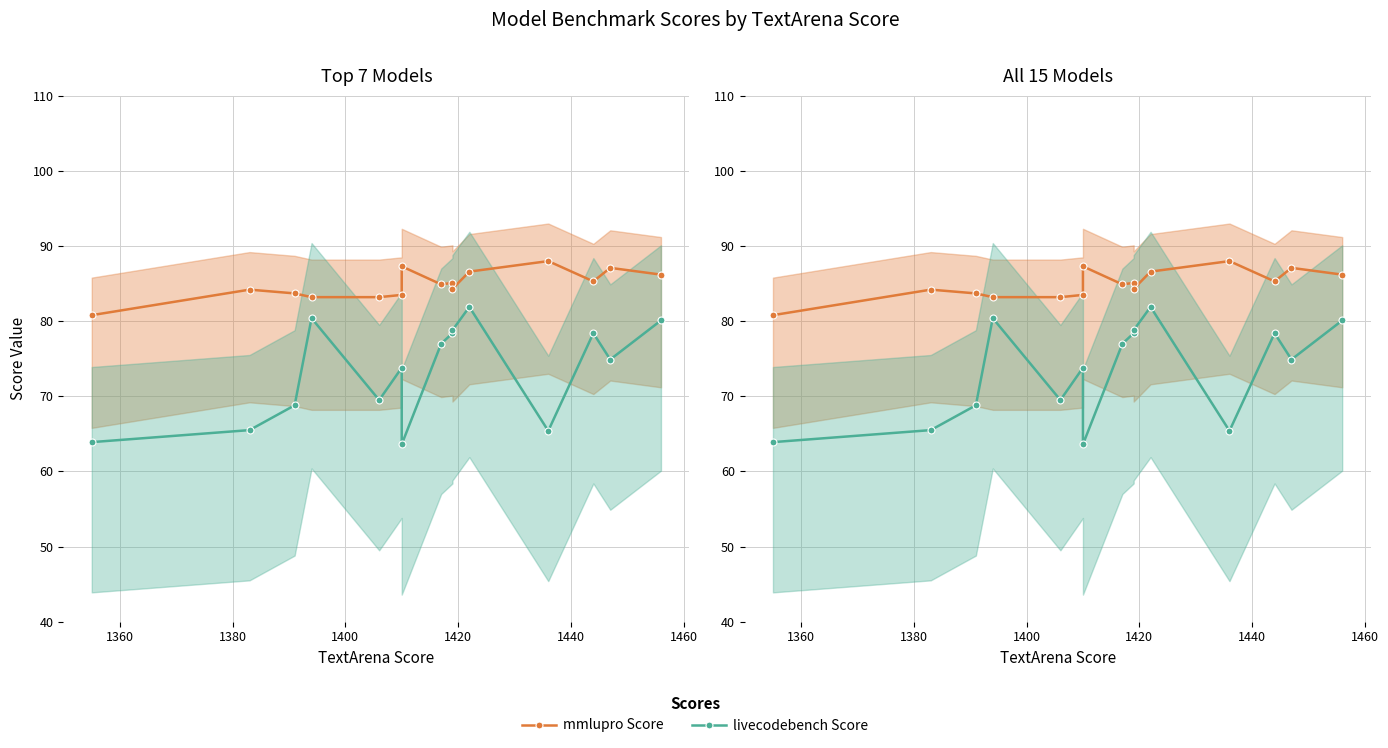

True or false: livecodebench Score and mmlupro Score intersect in this chart.

False